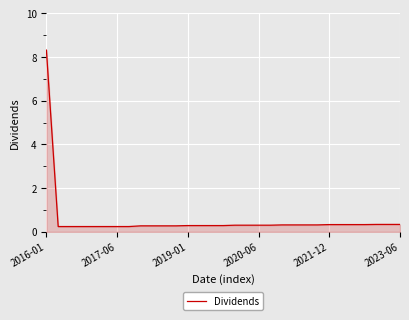

What is the smallest value displayed?

0.2